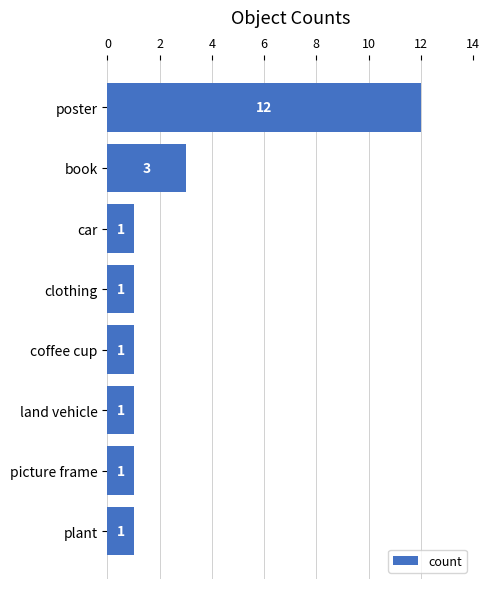

Where is the data nearest to the value 6?

book